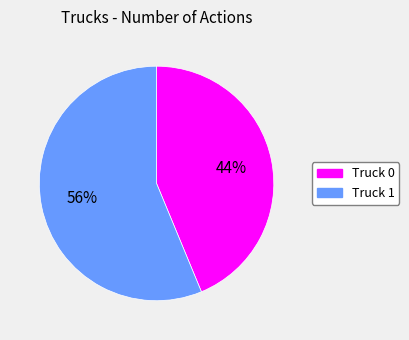

Combined, do Truck 1 and Truck 0 account for over 50%?

Yes